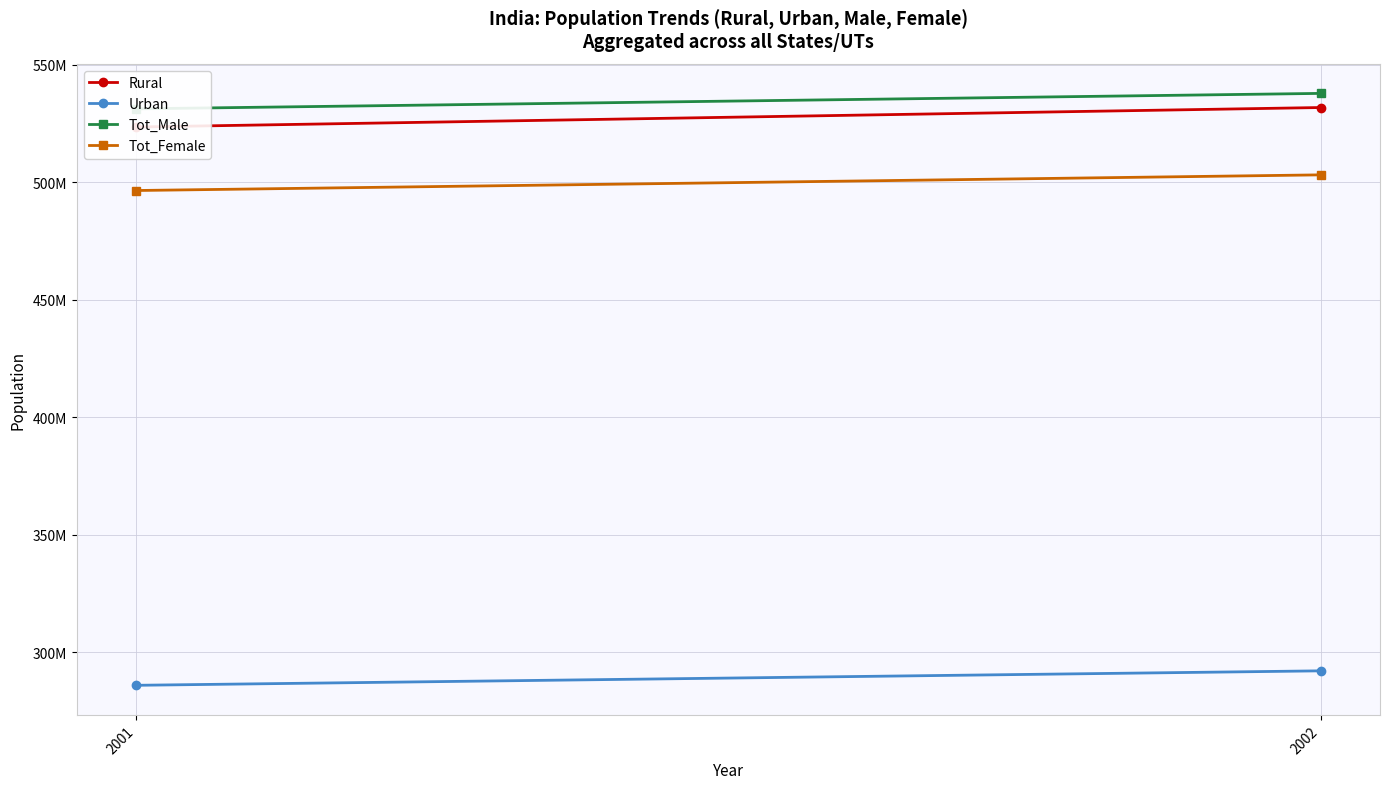

Rank the categories by Rural value from lowest to highest.

2001, 2002